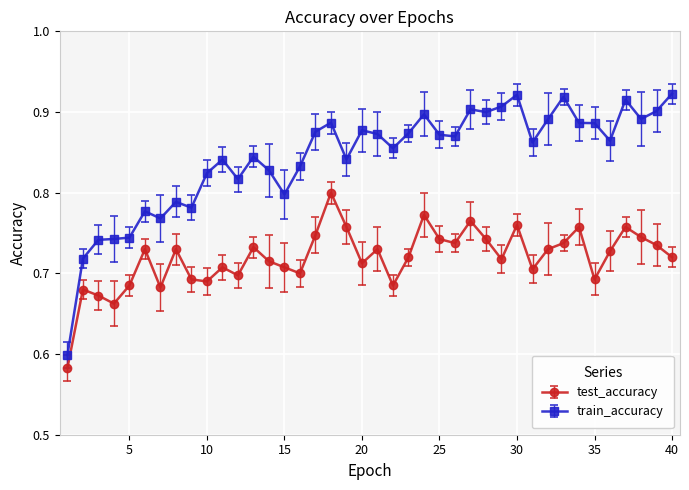

True or false: test_accuracy has more than 2 points higher than both neighbors.

True